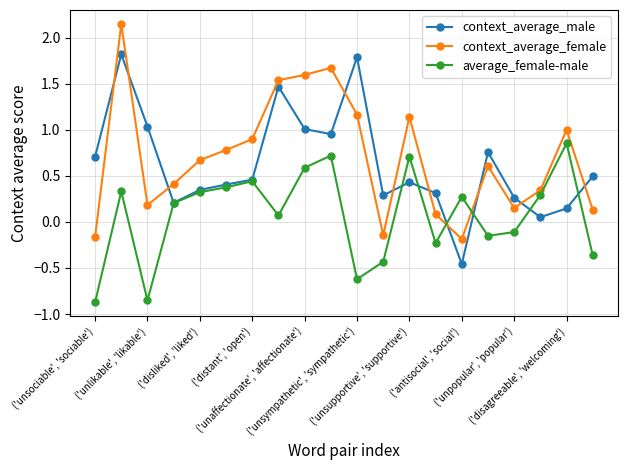

List the series in order of their peak value, lowest first.

average_female-male, context_average_male, context_average_female